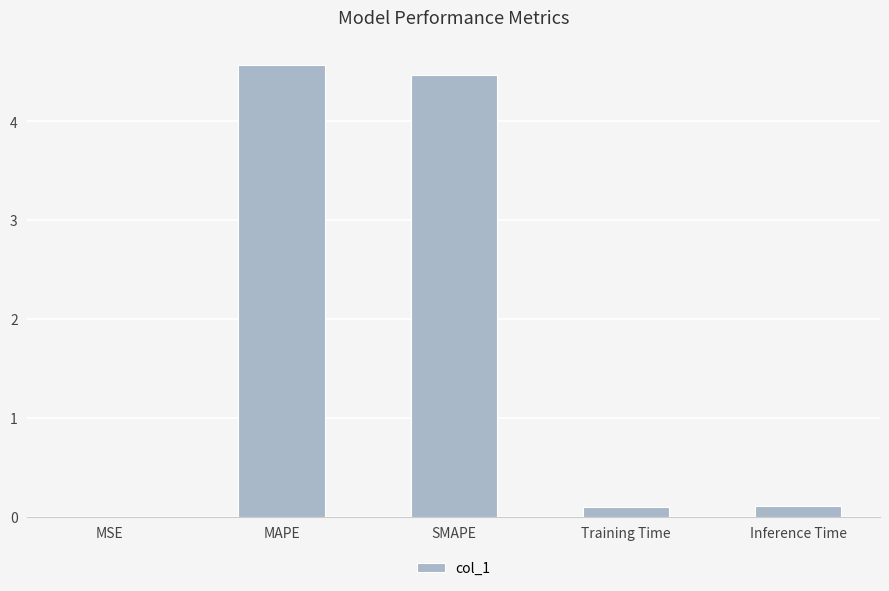

The value at SMAPE is 4.5. True or false?

True